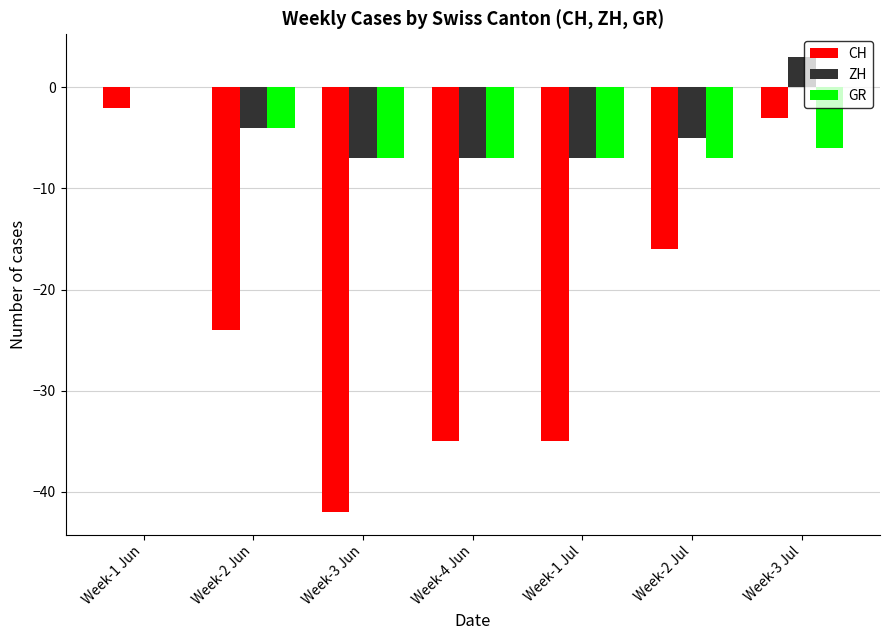

The value of GR at Week-3 Jun is -10. True or false?

False